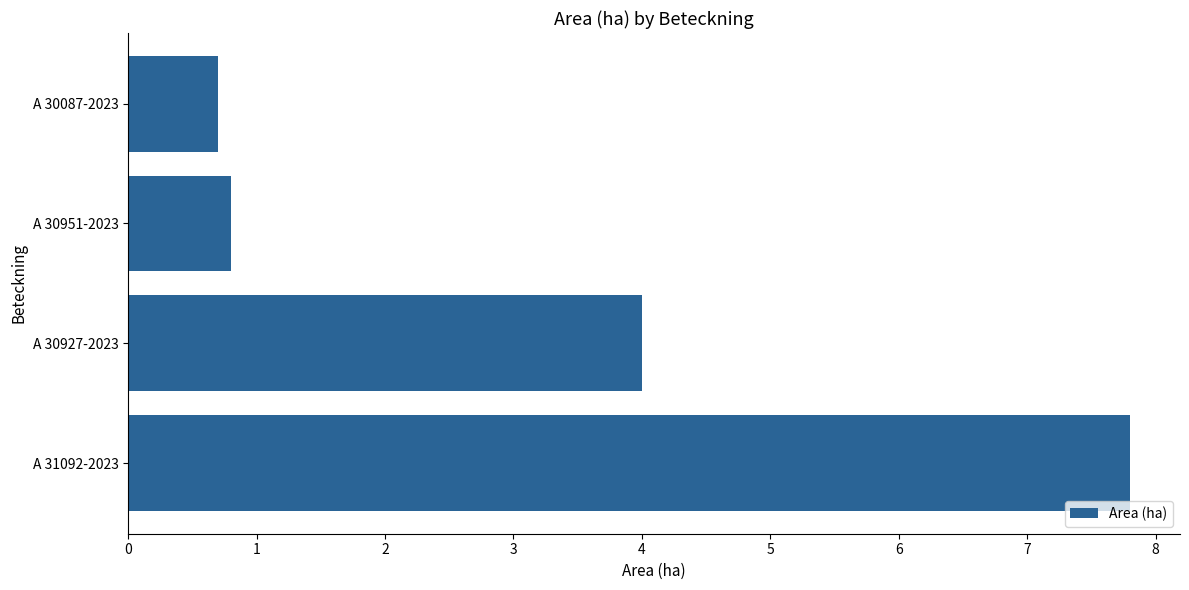

How many data points are less than 4?

2